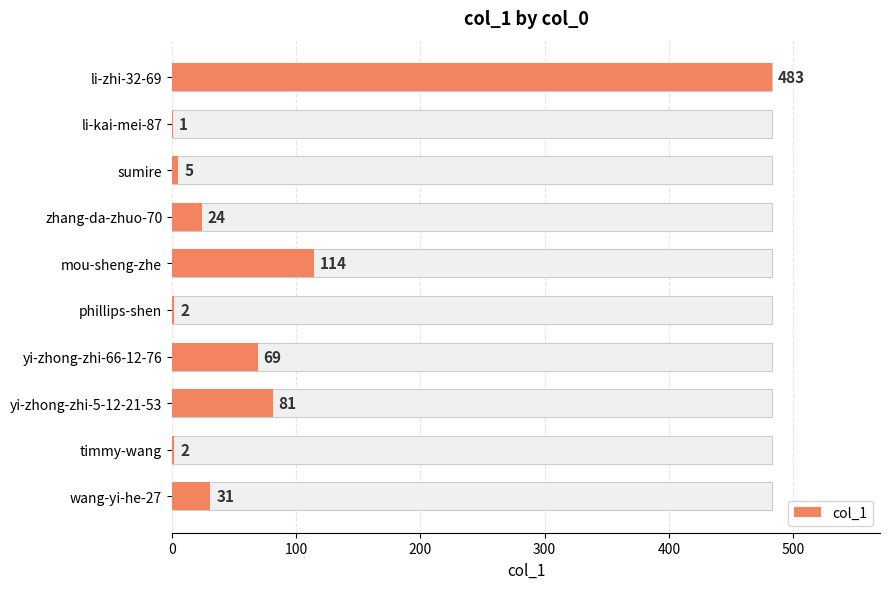

How many distinct data groups are displayed?

1